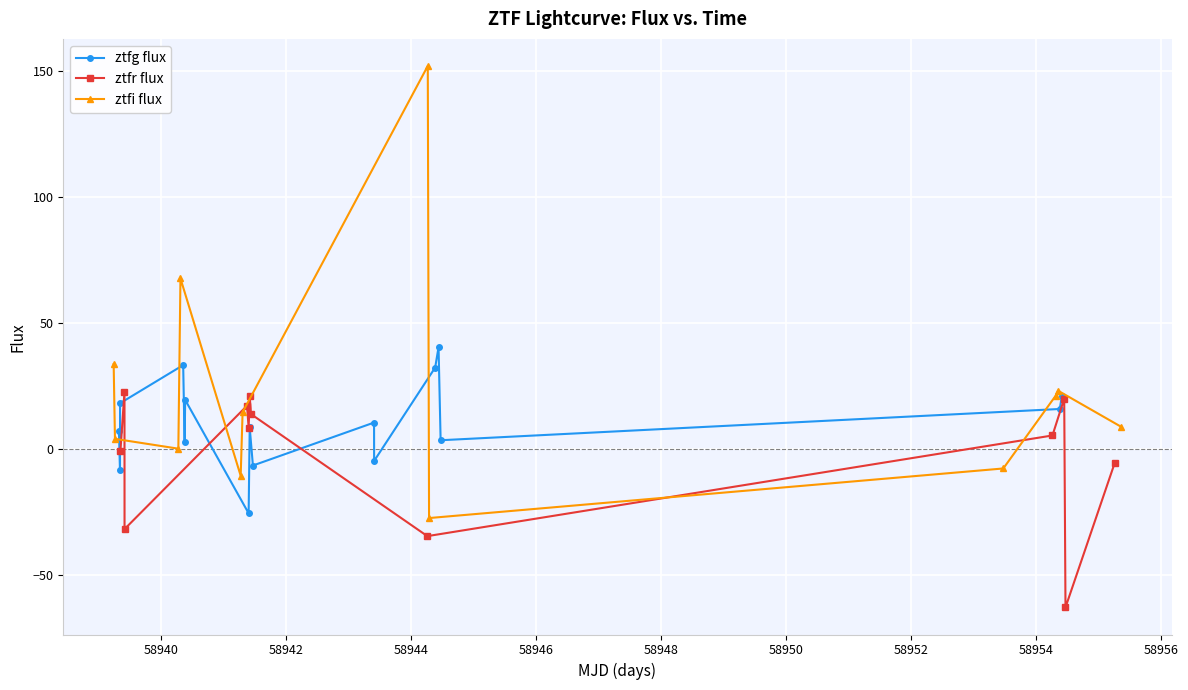

How many times do ztfr flux and ztfi flux cross each other?

6